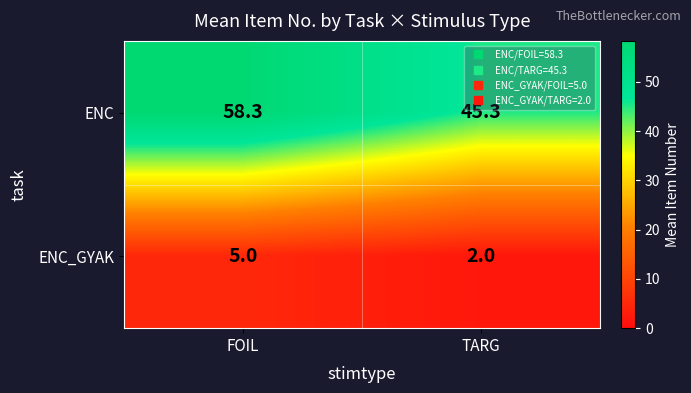

List the series in order of their overall mean, lowest first.

ENC_GYAK, ENC